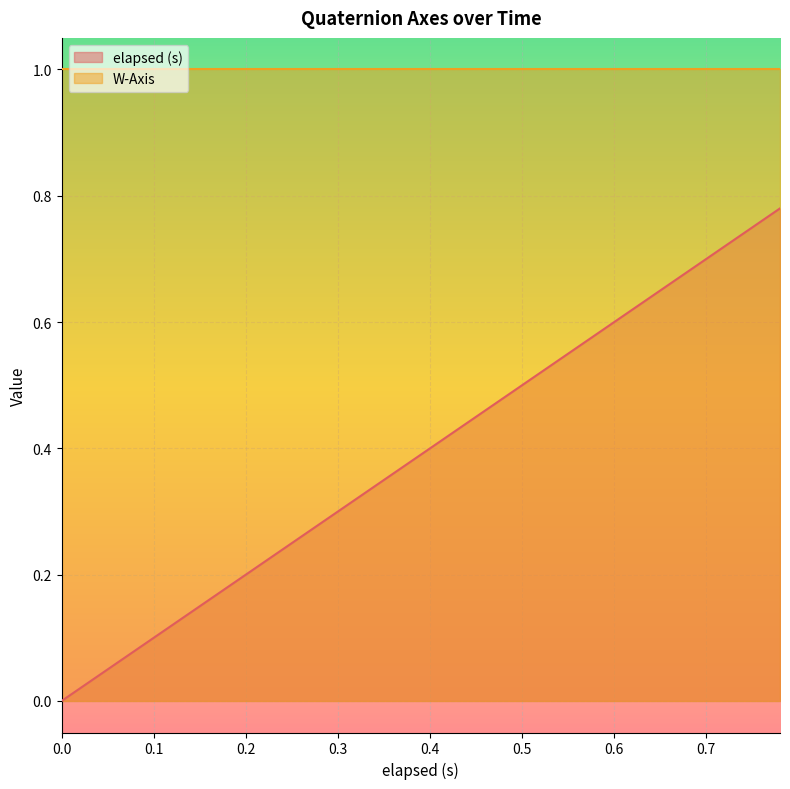

The value at 0.405 is 0.4. True or false?

True